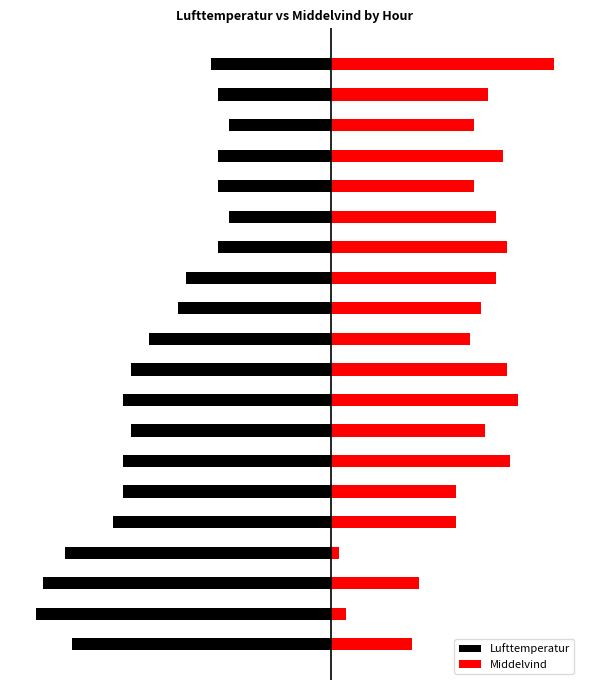

What is the average value of the Middelvind series?

3.8